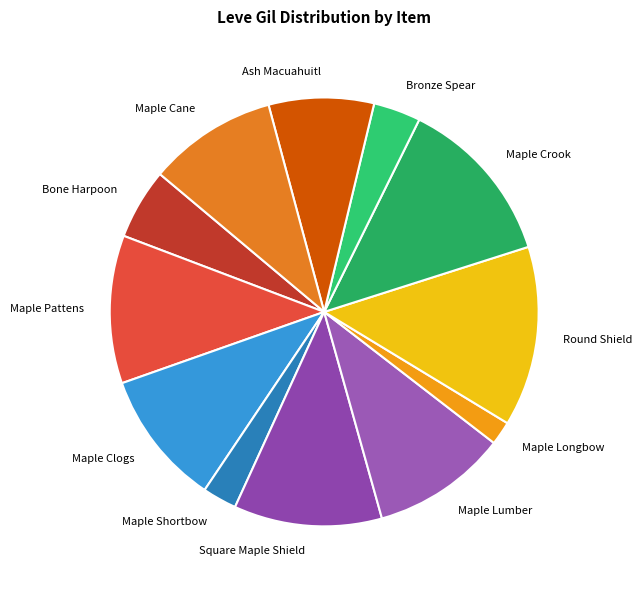

The Maple Cane slice represents 10% of the pie. True or false?

True